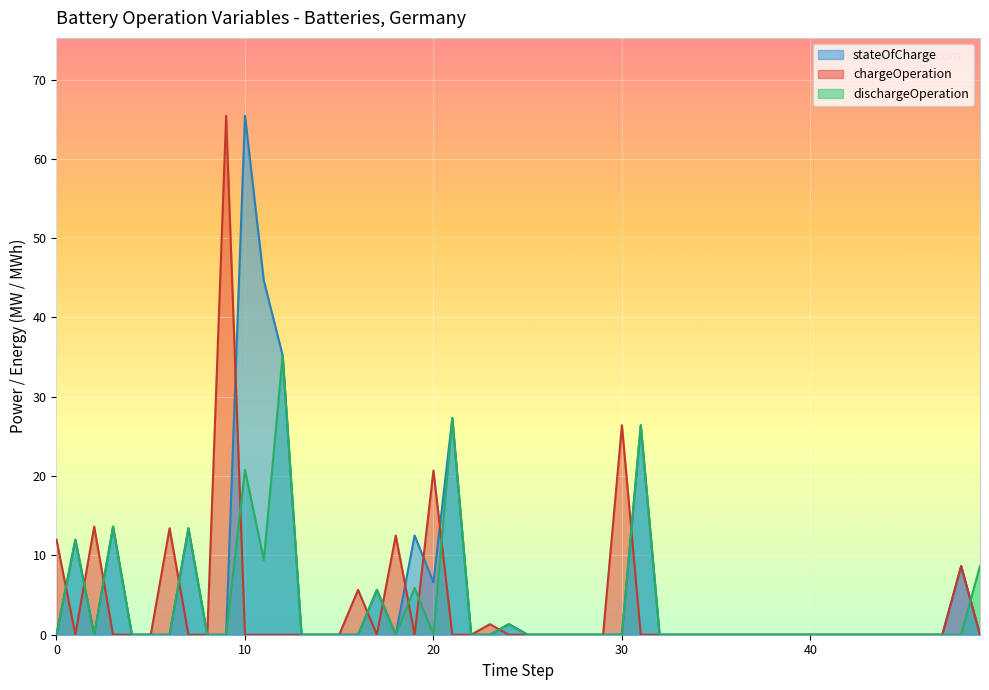

How many lines are shown in the chart?

3